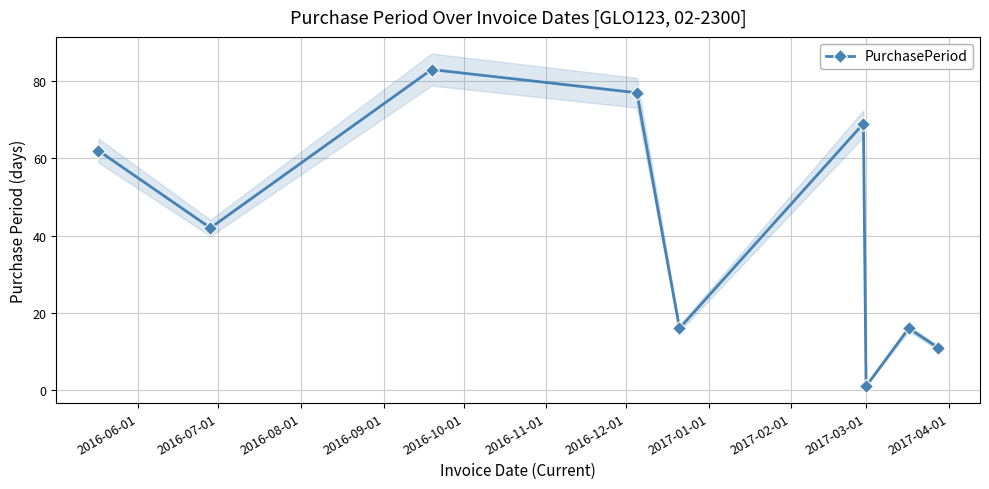

How many lines are shown in the chart?

1